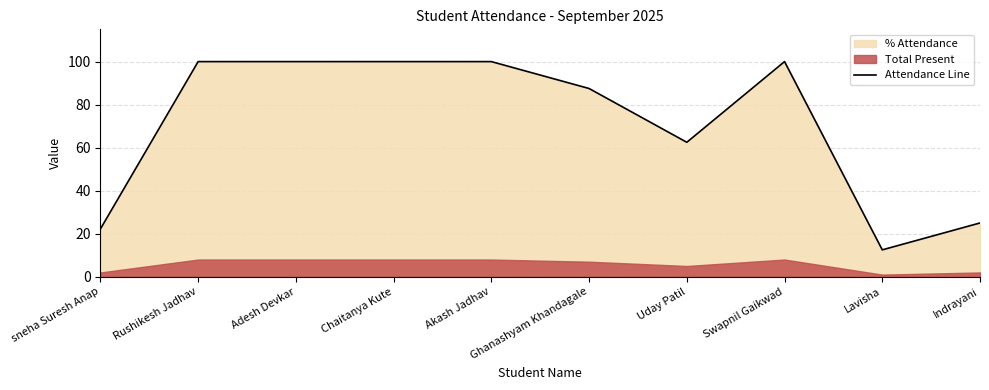

Rank the categories by value from lowest to highest.

Lavisha, sneha Suresh Anap, Indrayani, Uday Patil, Ghanashyam Khandagale, Rushikesh Jadhav, Adesh Devkar, Chaitanya Kute, Akash Jadhav, Swapnil Gaikwad